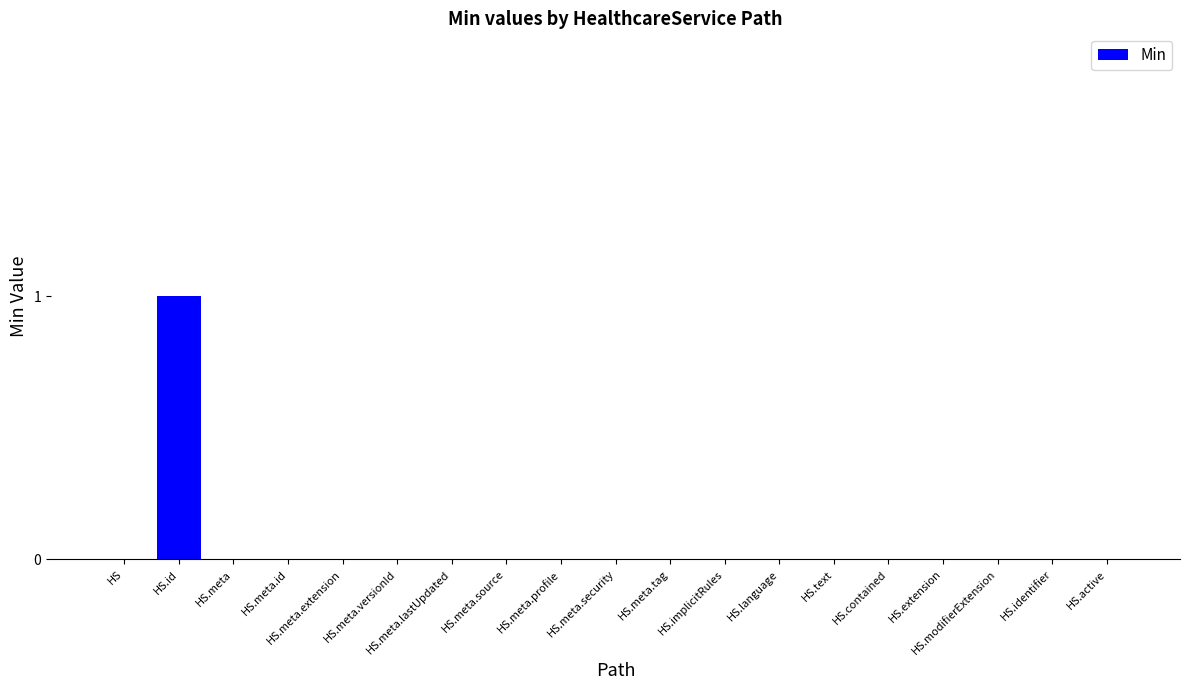

Are the bars horizontal?

No